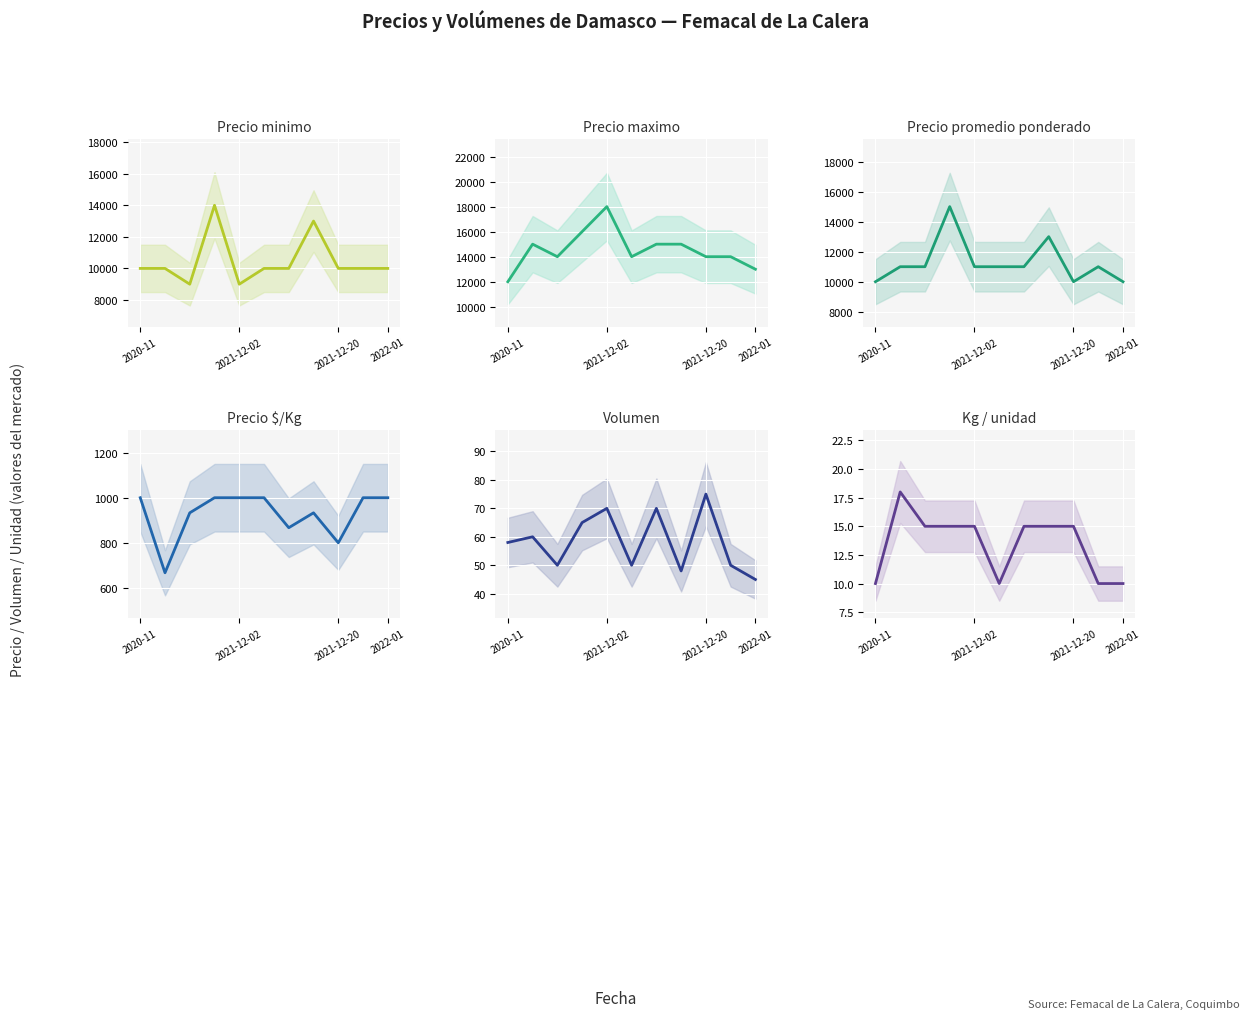

How many categories are shown in the chart?

11